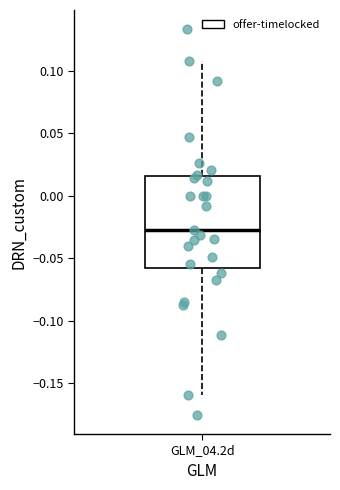

Transcribe this box plot: give where the median line is, the range the box spans, and where the two whiskers end, as read against the y-axis. The values are not printed on the chart, so give them approximately, as read against the axis.

median -0.025, box -0.060 to 0.015, whiskers -0.160 to 0.110